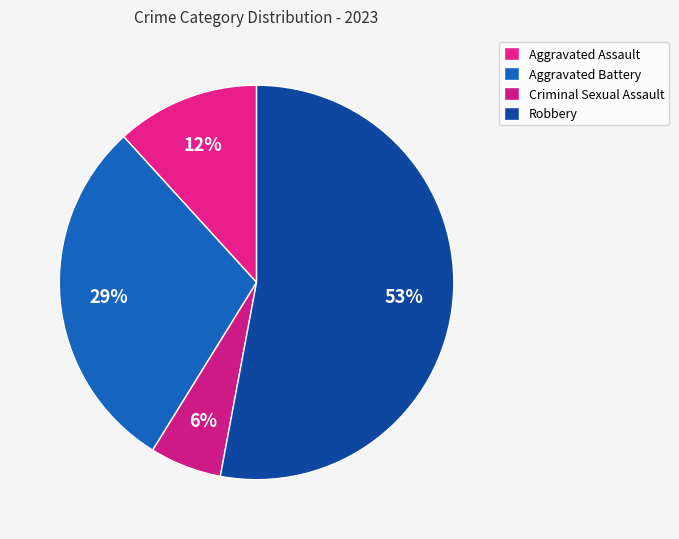

Rank the categories by value from lowest to highest.

Criminal Sexual Assault, Aggravated Assault, Aggravated Battery, Robbery